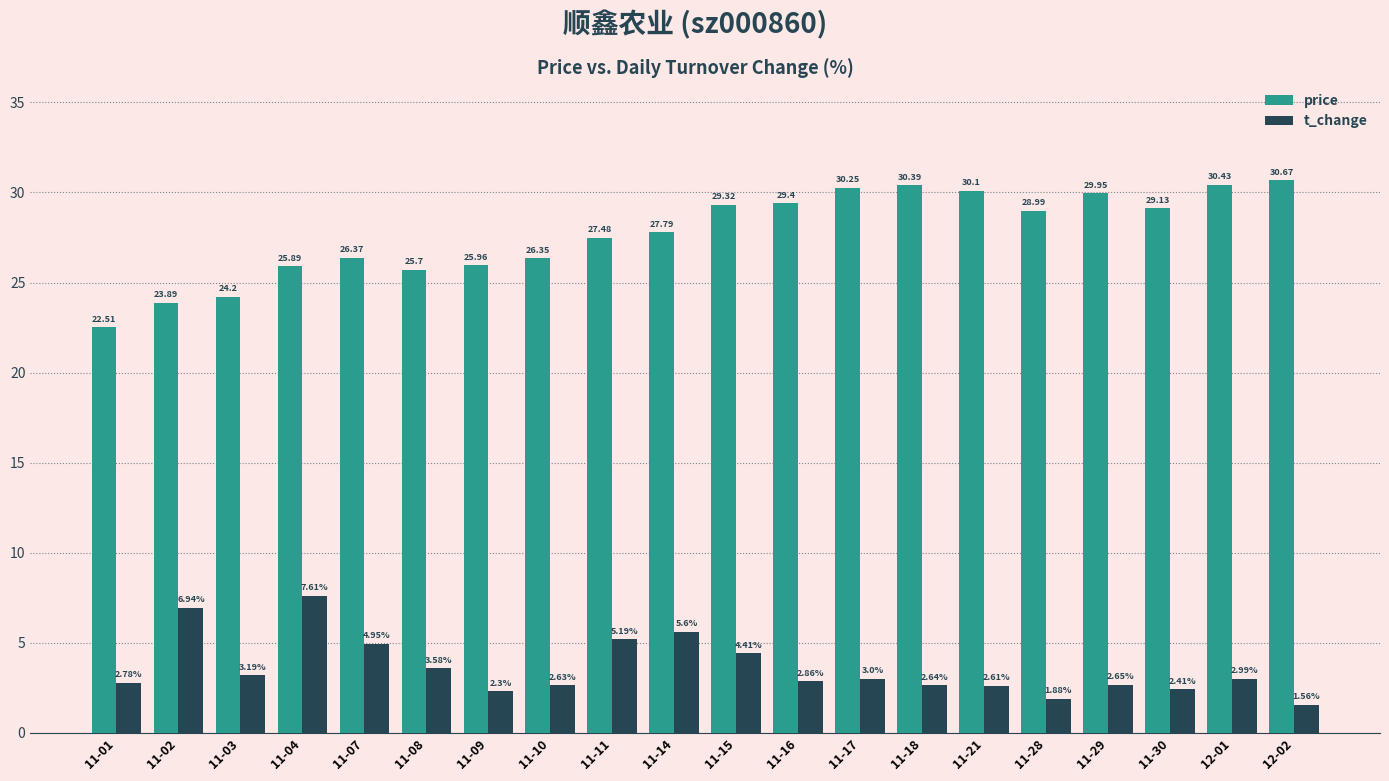

Rank the categories by price value from highest to lowest.

12-02, 12-01, 11-18, 11-17, 11-21, 11-29, 11-16, 11-15, 11-30, 11-28, 11-14, 11-11, 11-07, 11-10, 11-09, 11-04, 11-08, 11-03, 11-02, 11-01